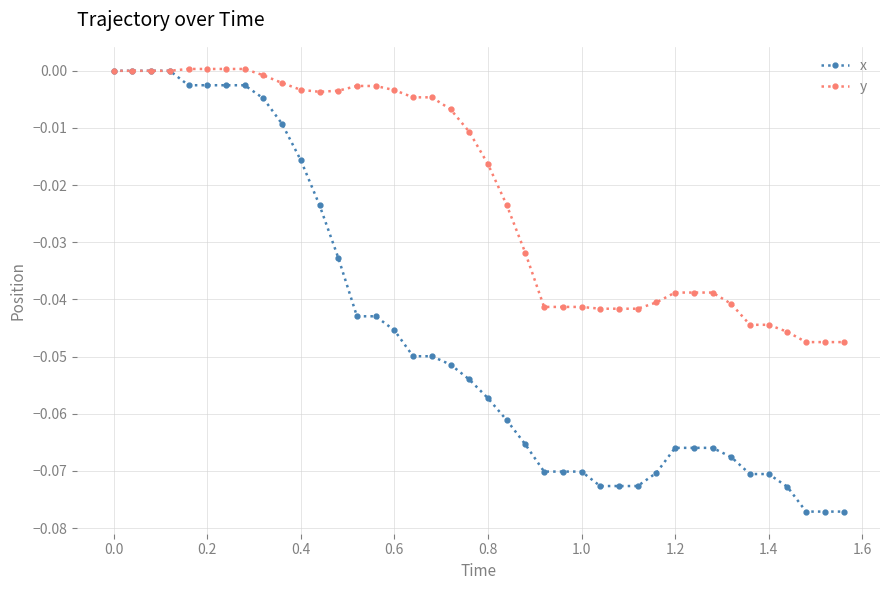

Which series has the largest total across all categories?

y